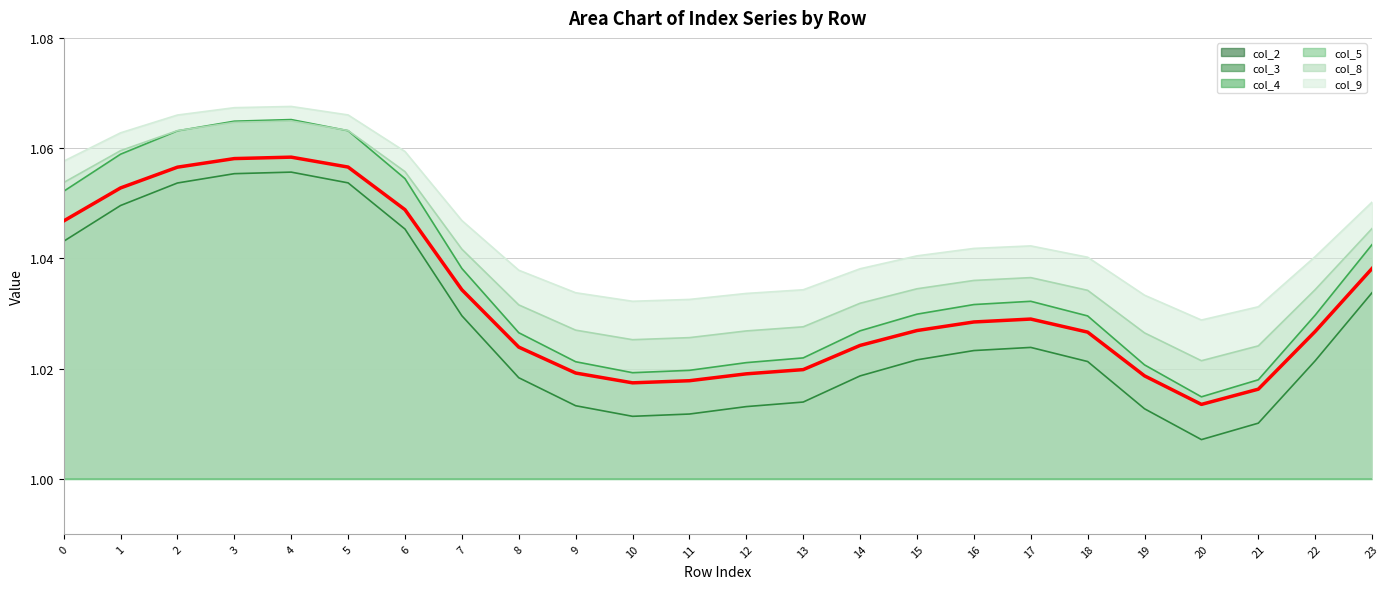

Which has a higher value, 3 or 23?

3